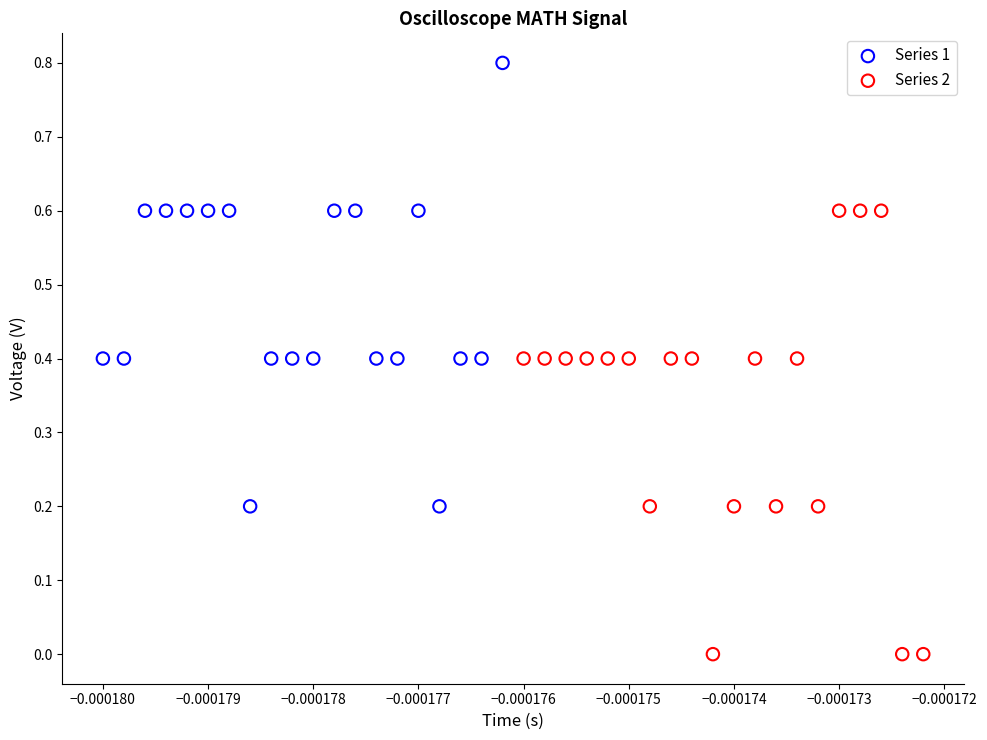

Which series contains the lowest Y value?

Series 2